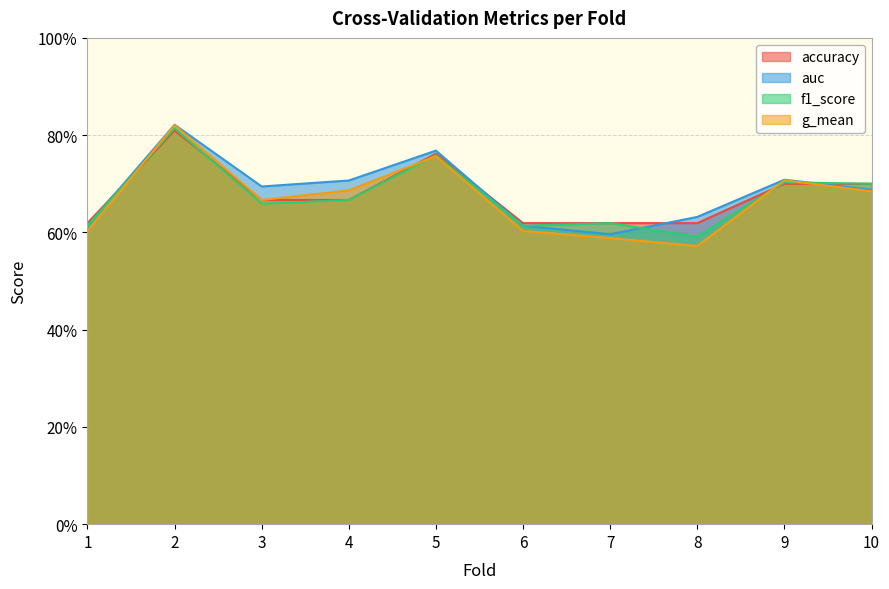

What is the maximum value shown in the chart?

0.8